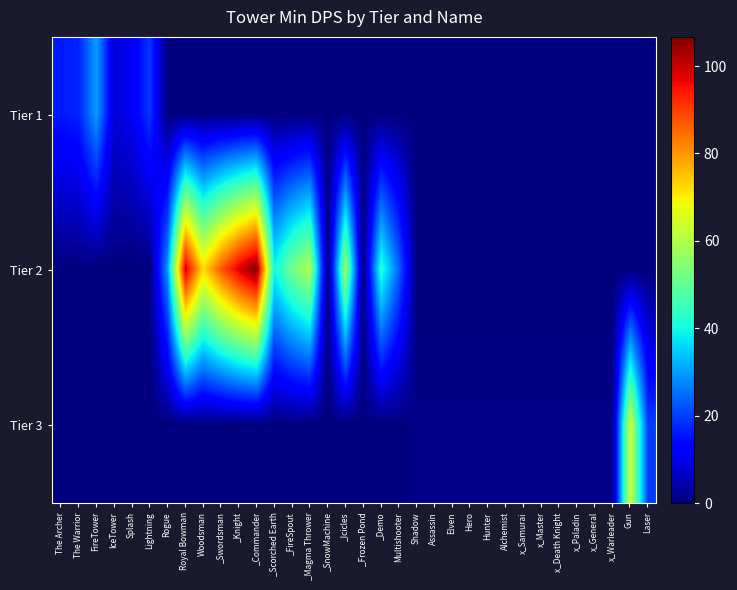

At which category does the chart reach its minimum across all series?

Rogue